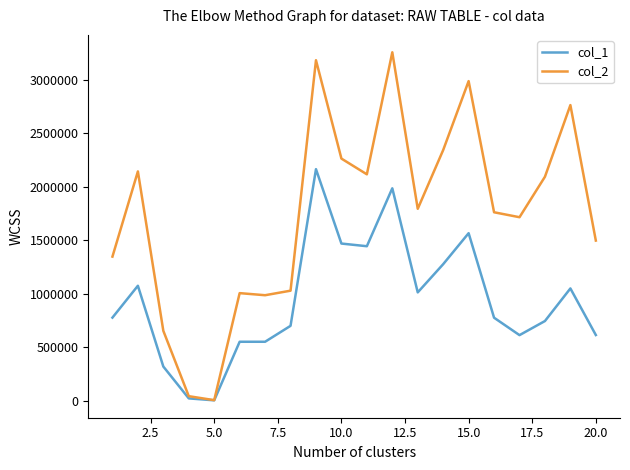

What is the maximum value shown in the chart?

3258750